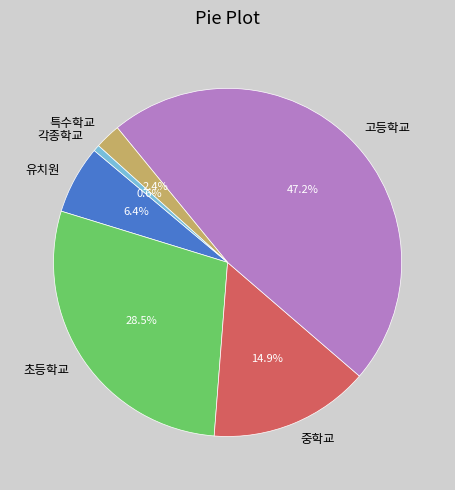

Does 고등학교 account for over 50% of the chart?

No